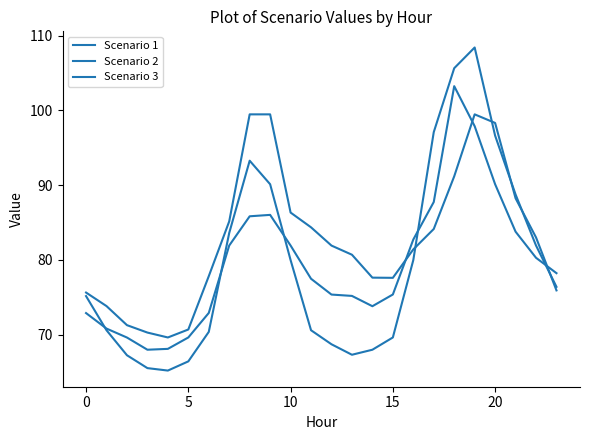

Reading right to left, transcribe all the data shown in this chart.

Scenario 1: 76.4	81.9	88.8	96.6	108.4	105.6	97.1	80.0	69.6	68.0	67.3	68.7	70.6	80.0	90.1	93.3	83.6	70.4	66.4	65.2	65.5	67.3	70.6	75.2
Scenario 2: 78.2	80.3	83.8	90.1	97.9	103.2	87.7	82.7	75.4	73.8	75.2	75.4	77.5	81.9	86.0	85.8	81.9	72.9	69.6	68.1	68.0	69.6	70.8	72.9
Scenario 3: 75.9	83.0	88.2	98.3	99.5	91.2	84.1	81.4	77.6	77.6	80.7	81.9	84.4	86.3	99.5	99.5	85.2	77.8	70.7	69.6	70.3	71.3	73.8	75.6